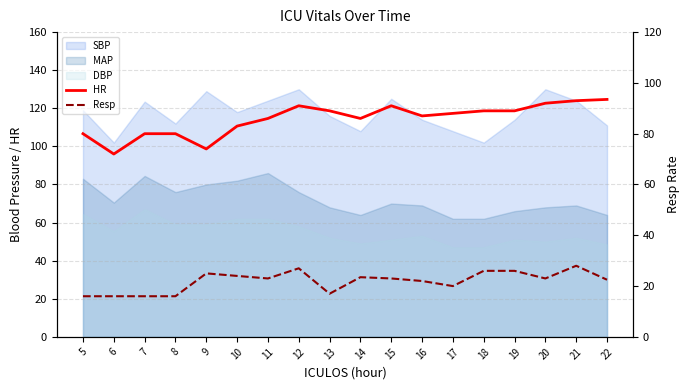

At how many categories does at least one series exceed 20?

18